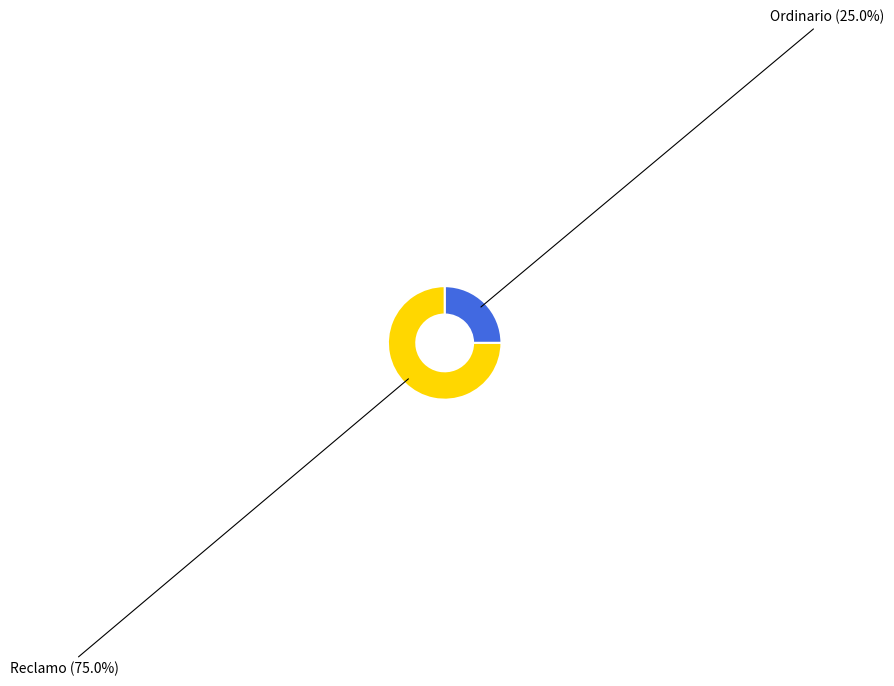

True or false: Ordinario accounts for 25% of the total.

True